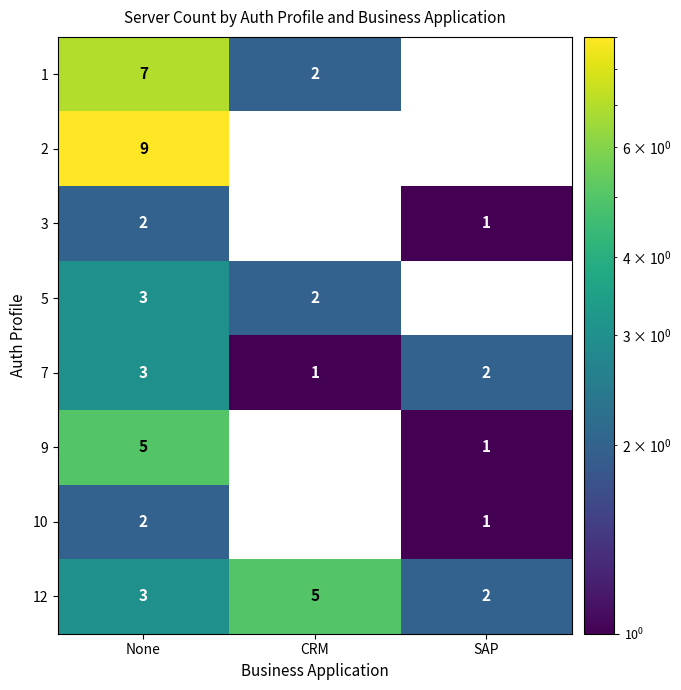

What is the total value across all series at None?

34